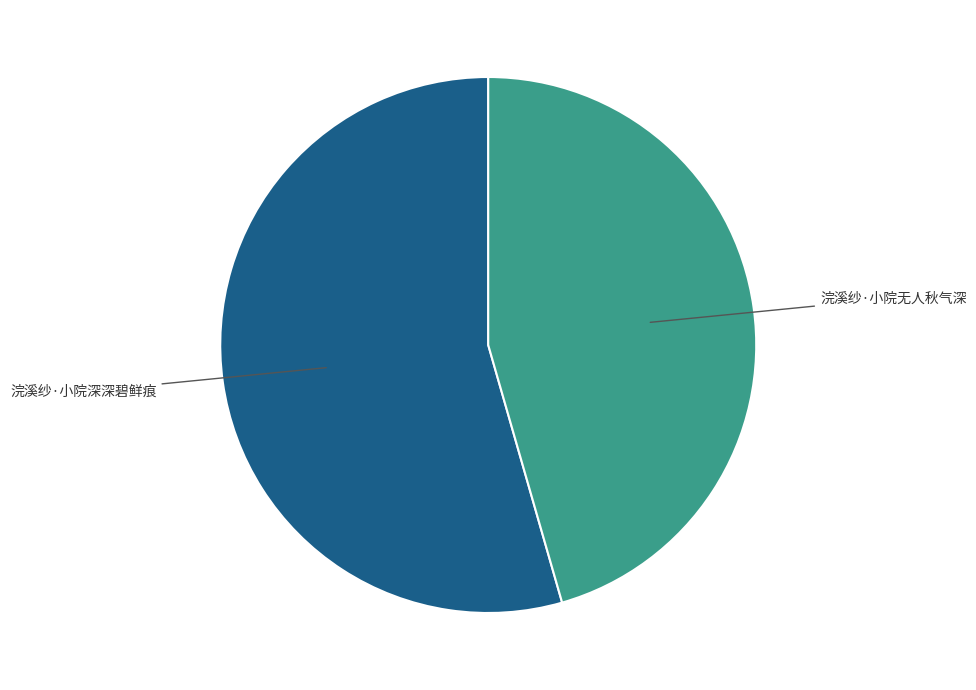

Is it true that 浣溪纱·小院深深碧鲜痕 is 54% of the pie?

True